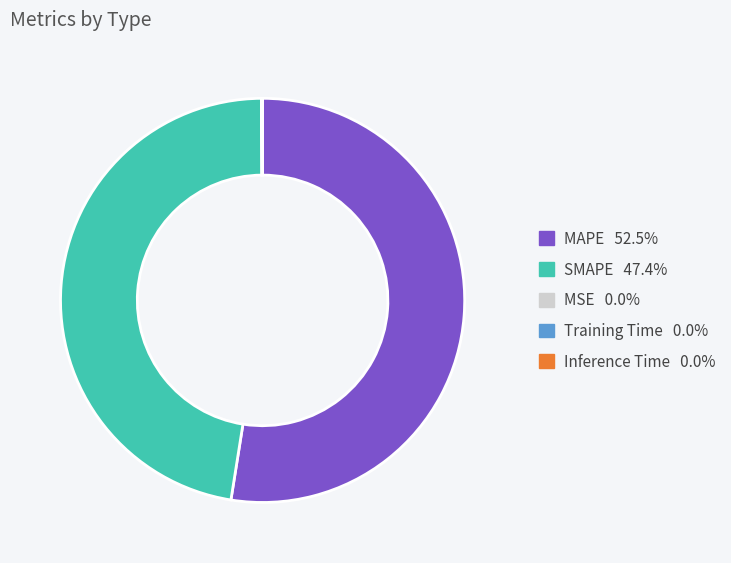

Which slice is the largest?

MAPE